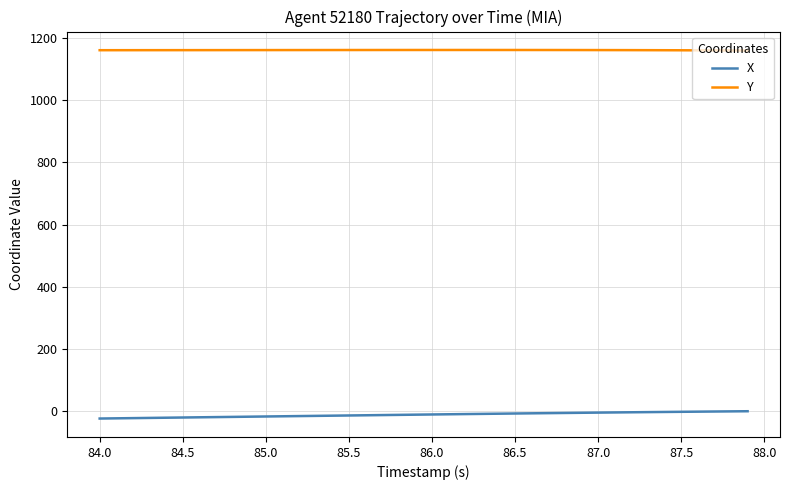

Which series has the largest total across all categories?

Y